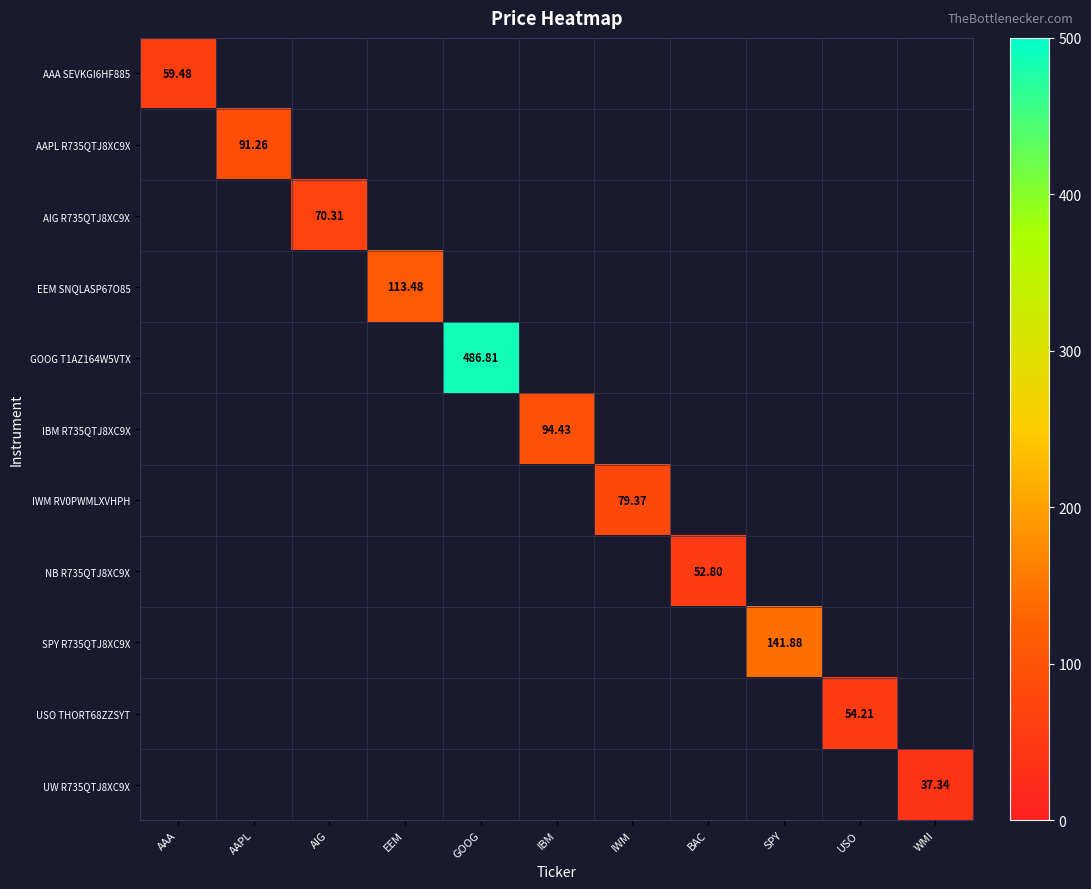

What is the average value of the EEM SNQLASP67O85 series?

10.3